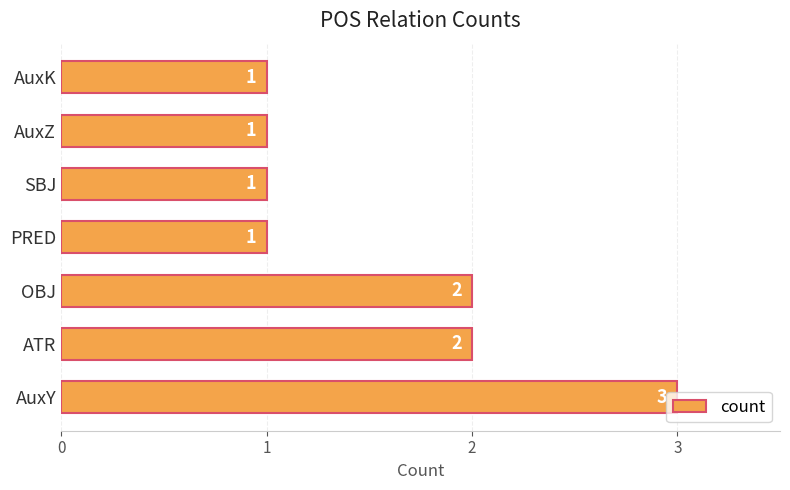

Which has a higher value, AuxY or SBJ?

AuxY